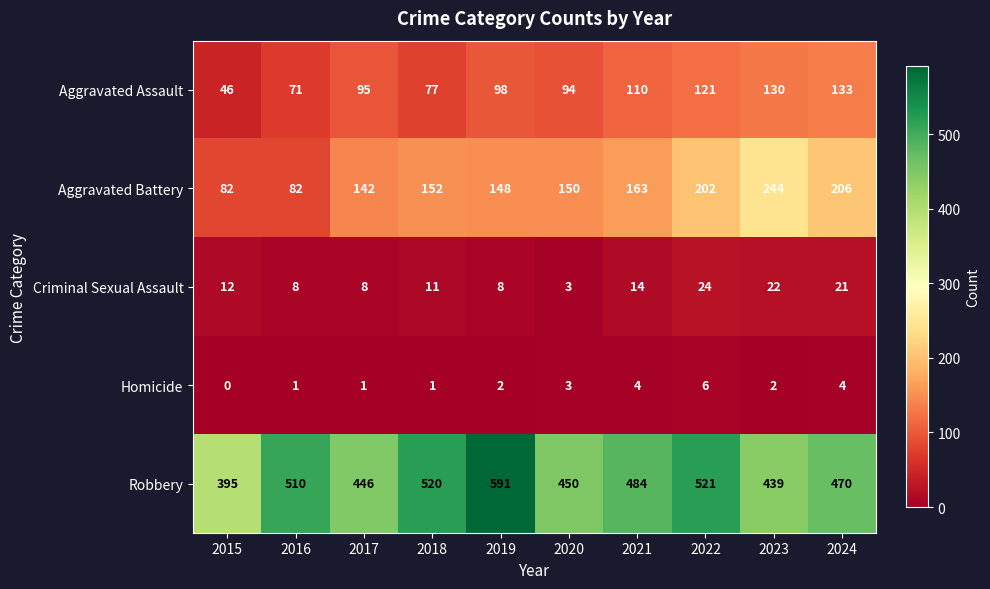

True or false: Criminal Sexual Assault has a value of 21 at 2024.

True